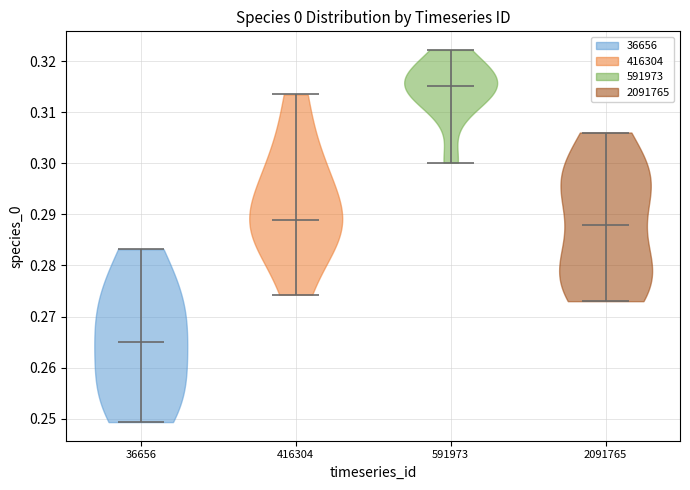

What is the highest point the violin at x = 36656 reaches on the y-axis? The values are not printed on the chart, so give them approximately, as read against the axis.

0.283